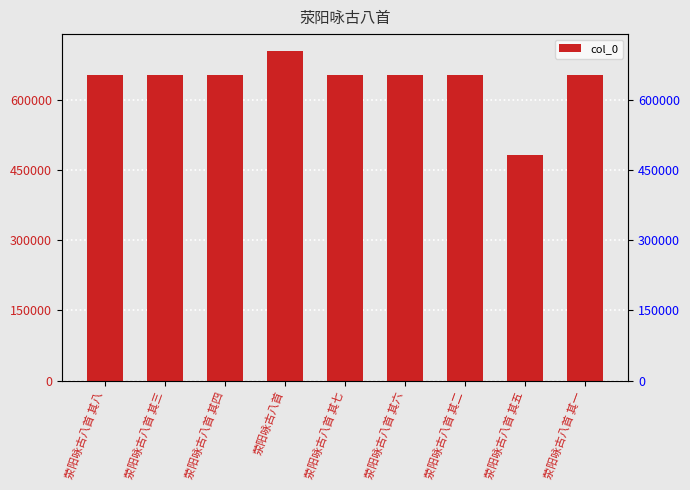

What is the label of the 8th bar from the left?

荥阳咏古八首 其五